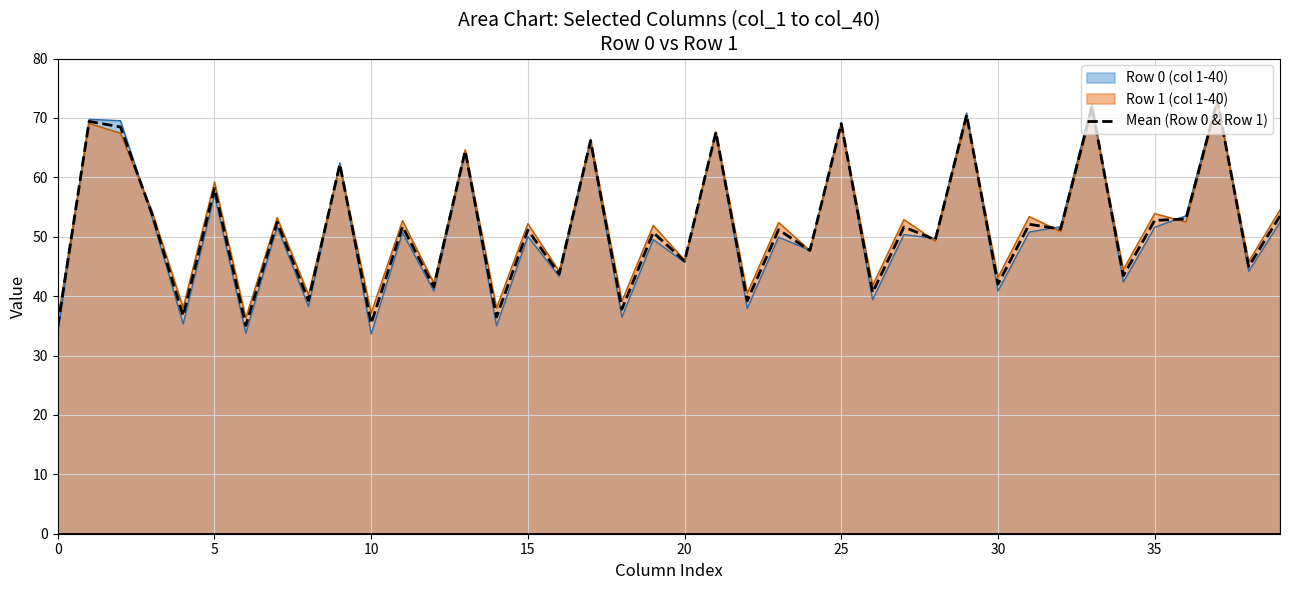

Does the chart display data point markers on the line(s)?

No